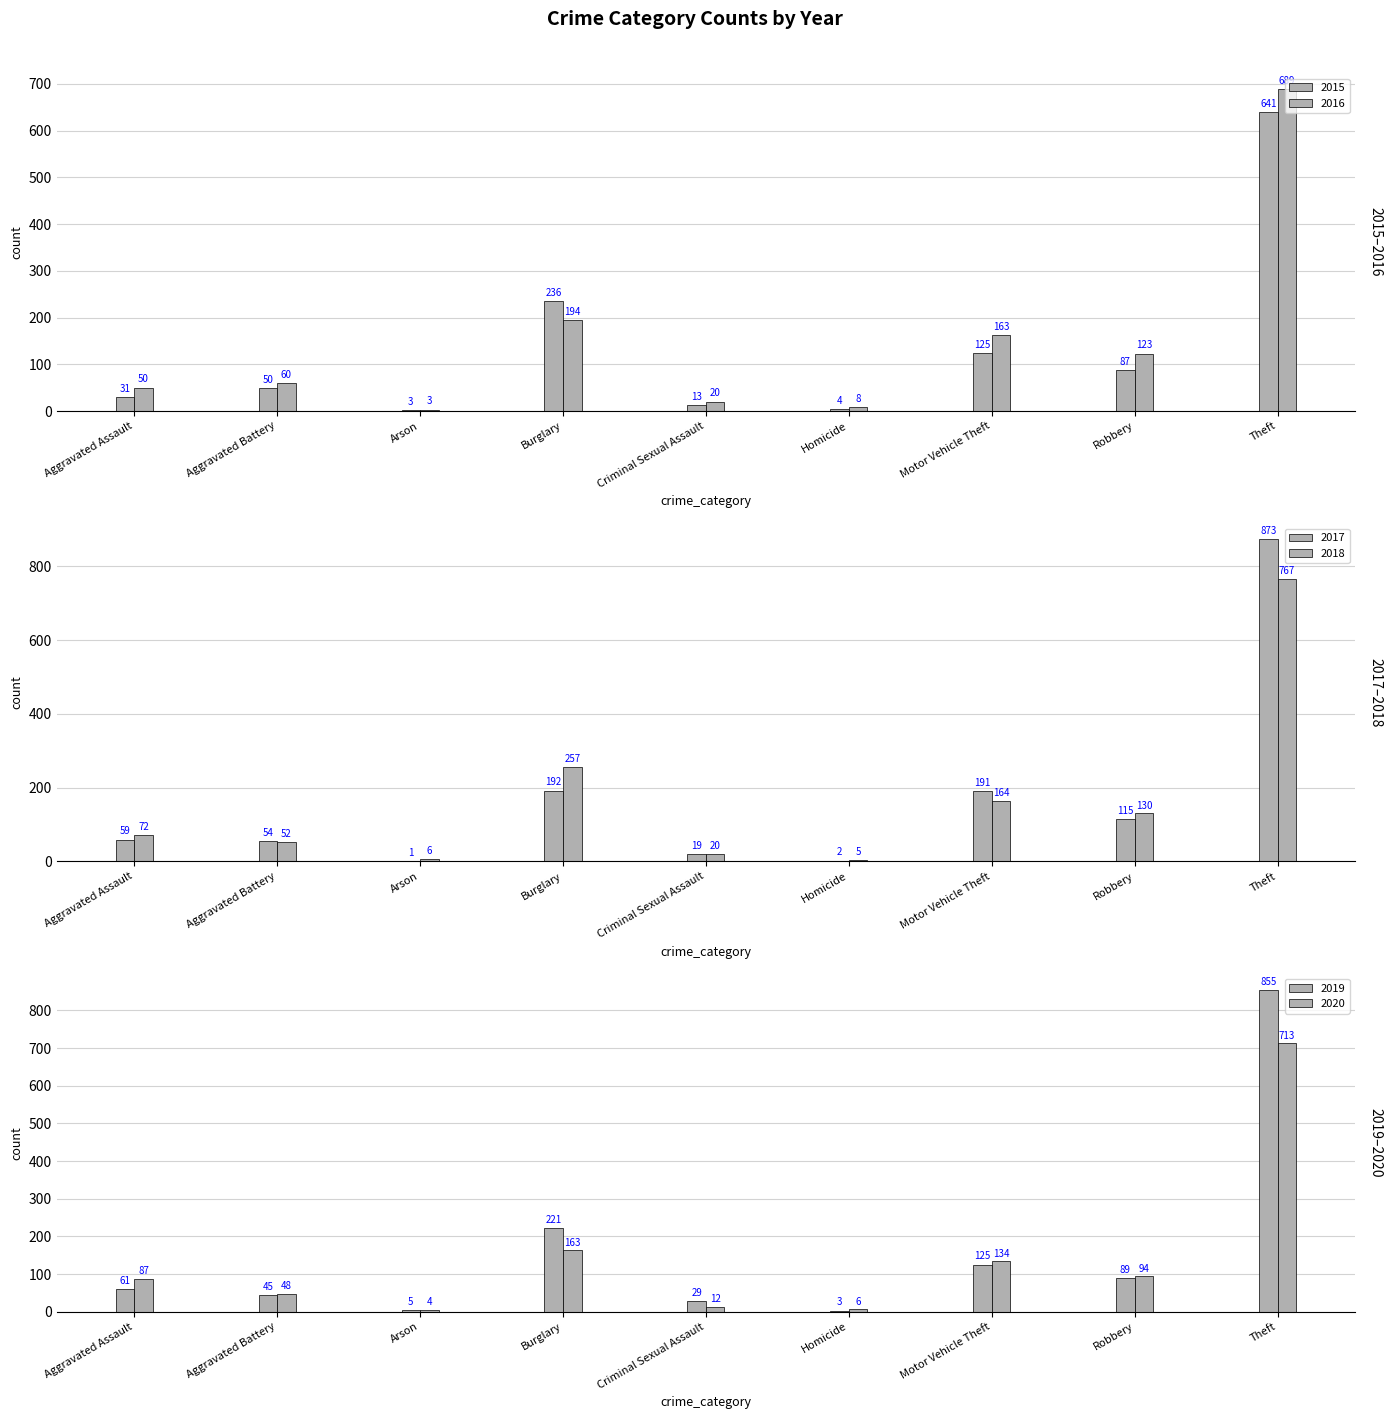

At which label does 2017 reach its minimum?

Arson